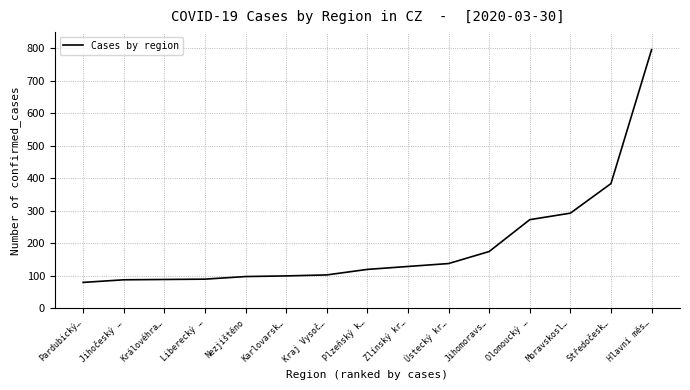

What is the maximum value shown in the chart?

796